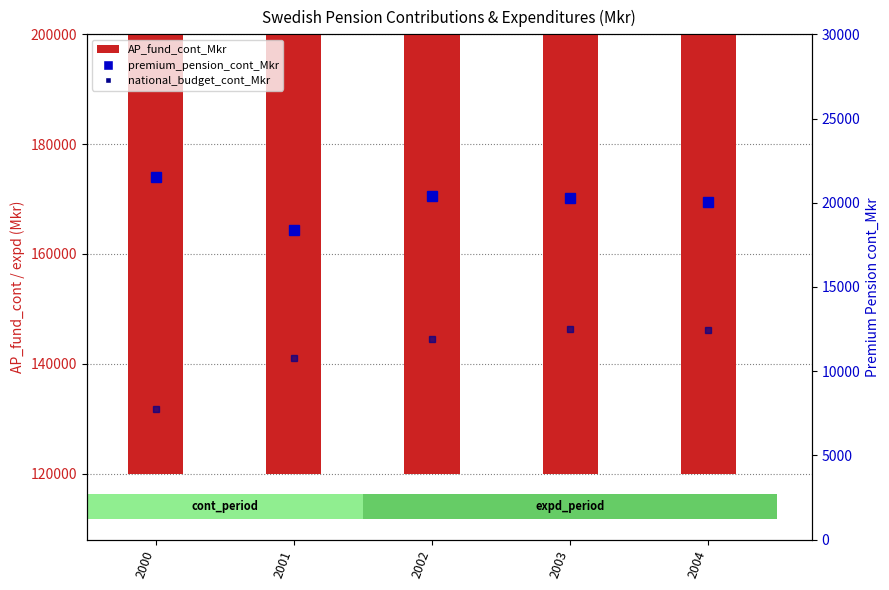

What is the difference between the highest and lowest values at 2002?

148655